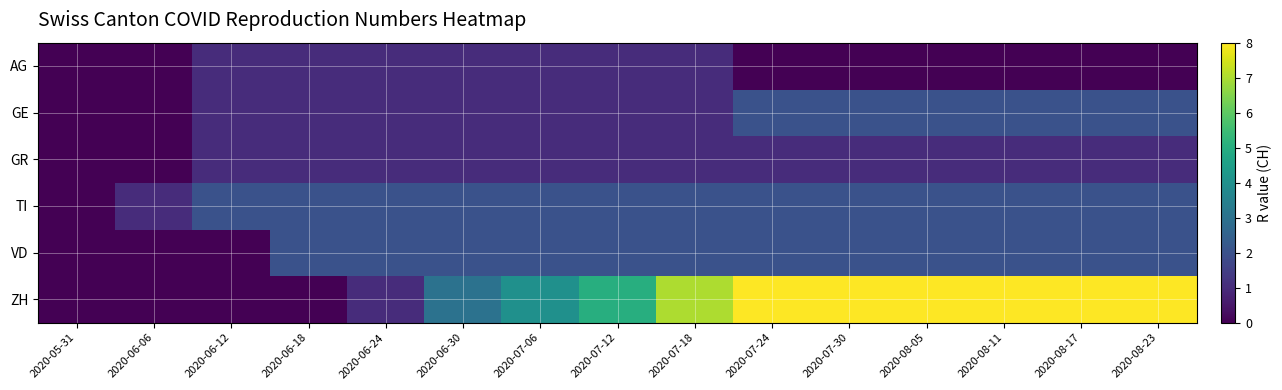

Between 2020-06-18 and 2020-05-31, which is larger?

2020-06-18